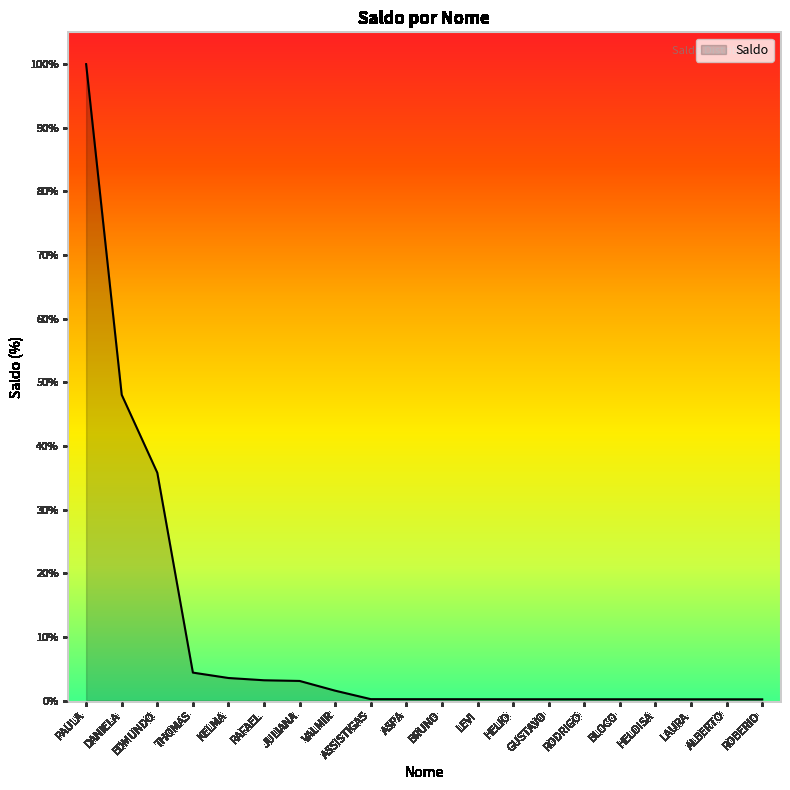

Which category has the highest value across all series?

PAULA